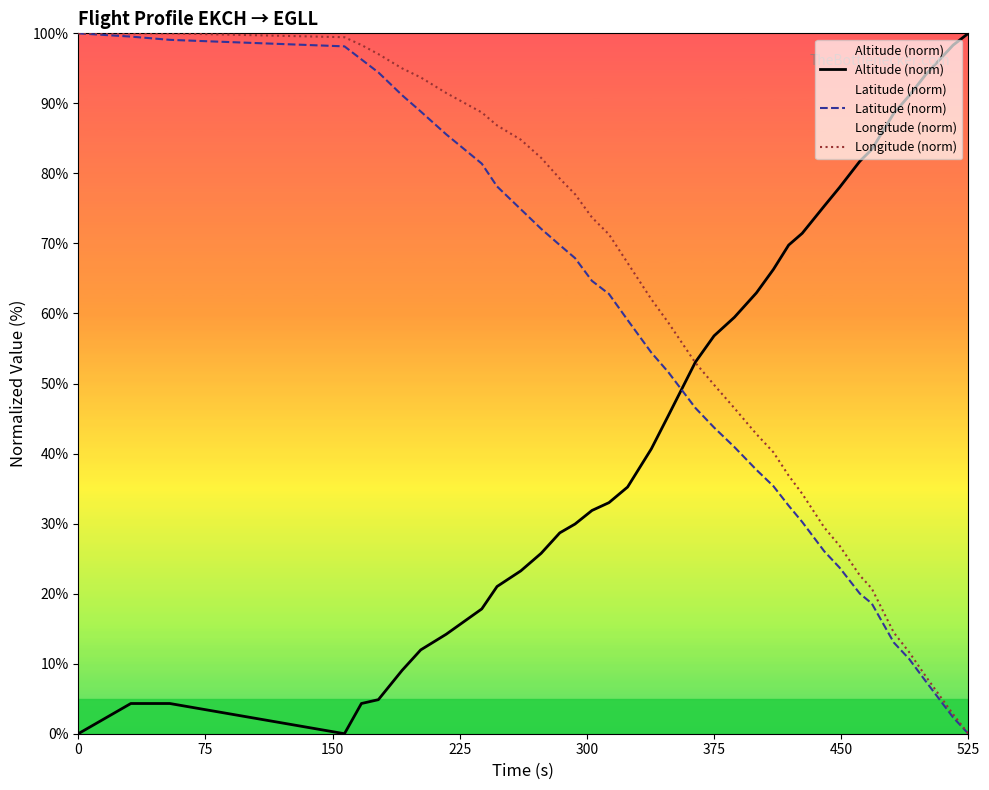

True or false: Longitude (norm) has more than 2 interior local peaks.

False